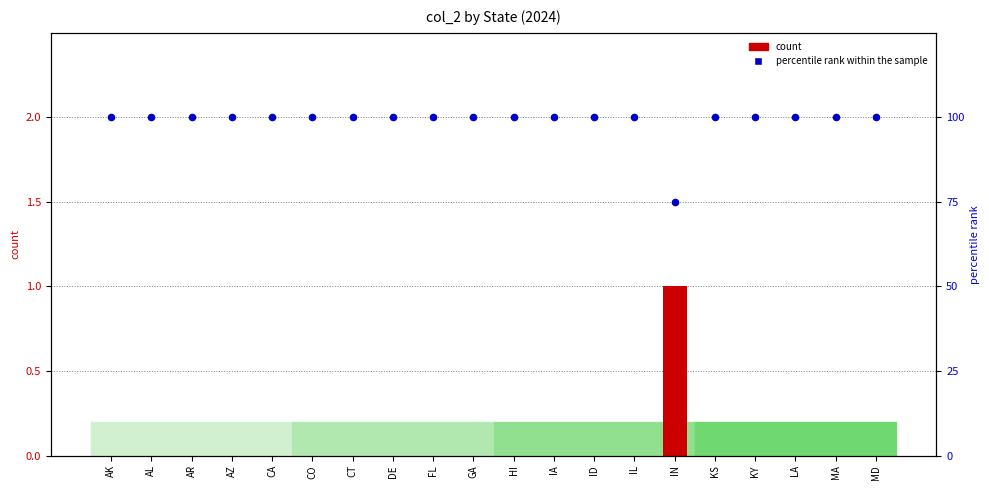

At which category is the sum across all series the highest?

AK